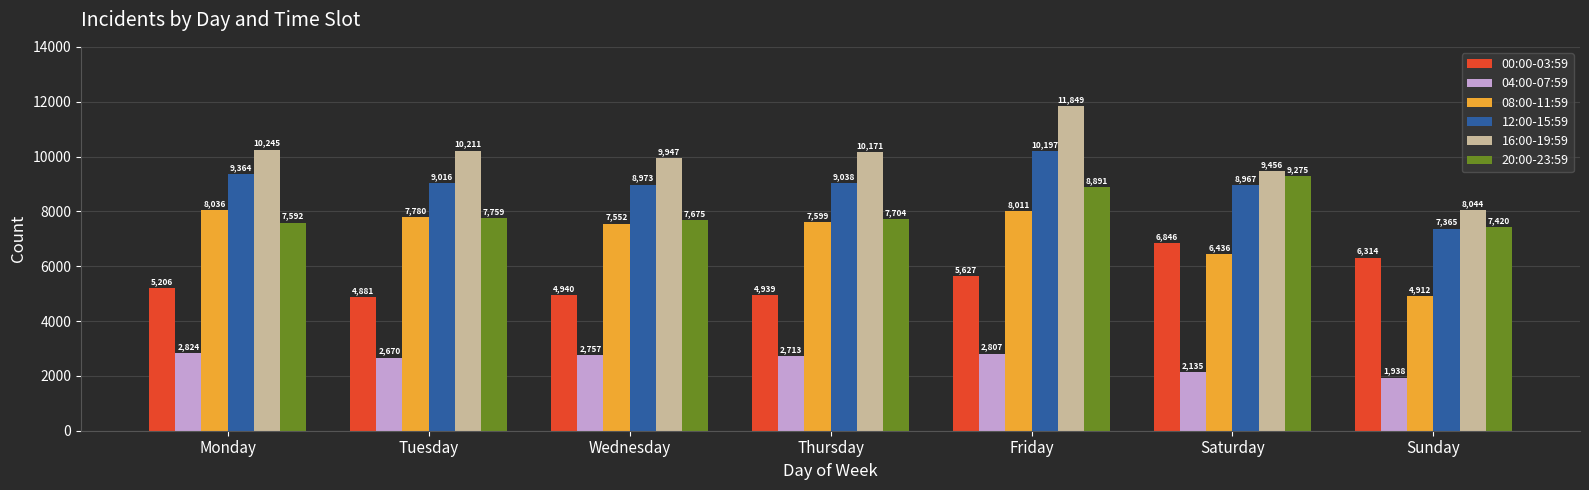

True or false: 08:00-11:59 has a value of 8011 at Friday.

True